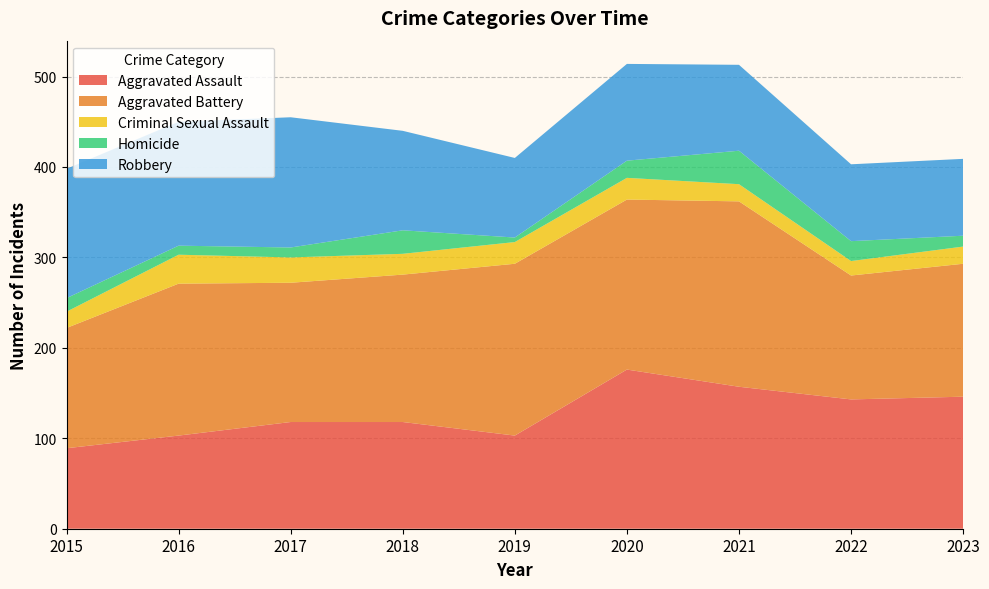

Reading right to left, list all the values displayed in this chart.

Aggravated Assault: 146	143	157	176	103	118	118	103	89
Aggravated Battery: 147	137	205	188	190	163	154	168	133
Criminal Sexual Assault: 19	16	19	24	24	23	28	32	18
Homicide: 12	22	37	19	5	26	11	10	15
Robbery: 85	85	95	107	88	110	144	137	143